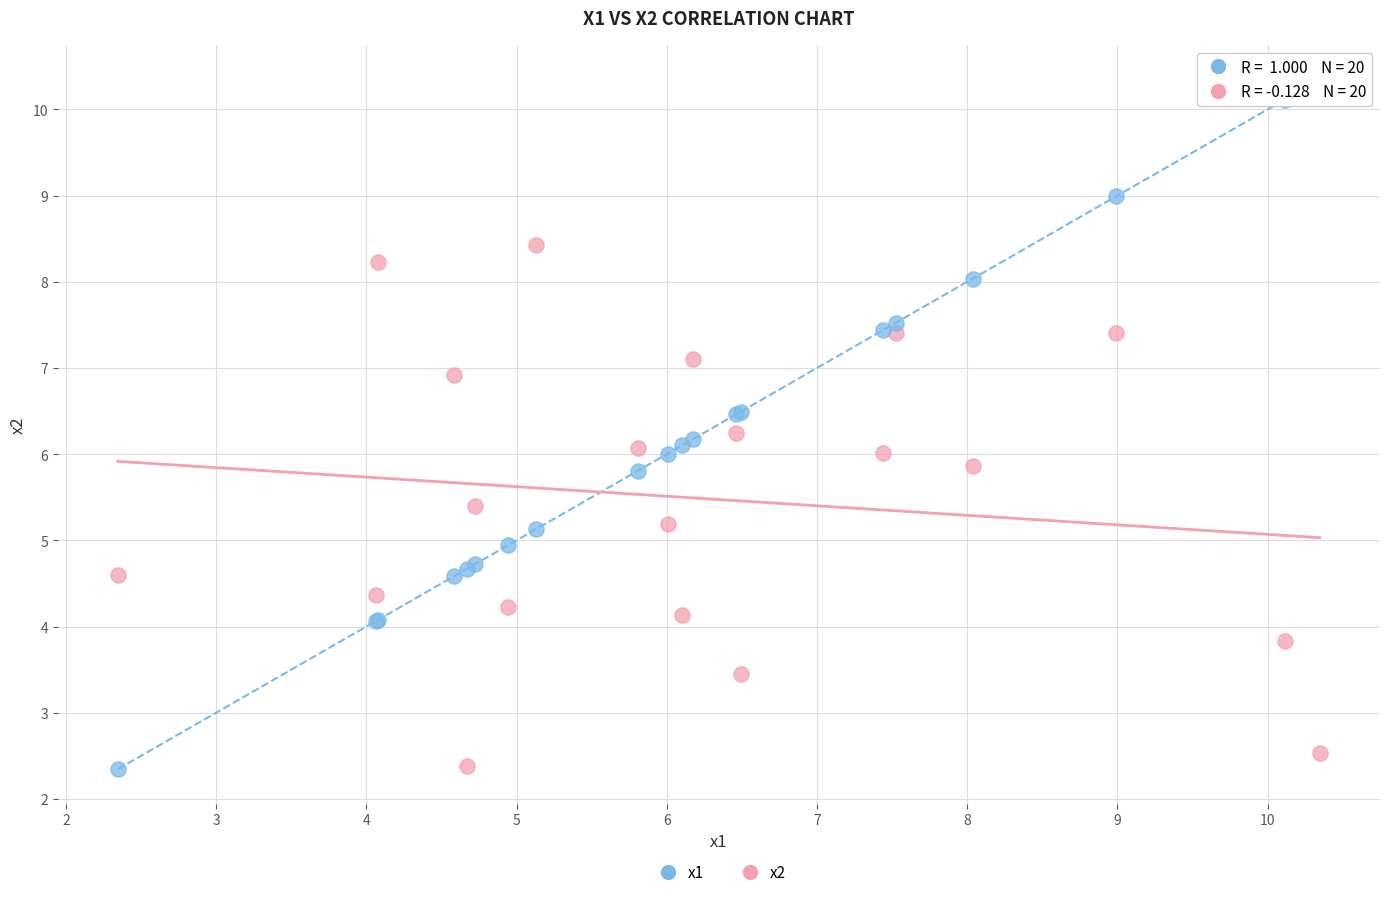

What is the X range (max minus min) for the scatter plot?

8.0